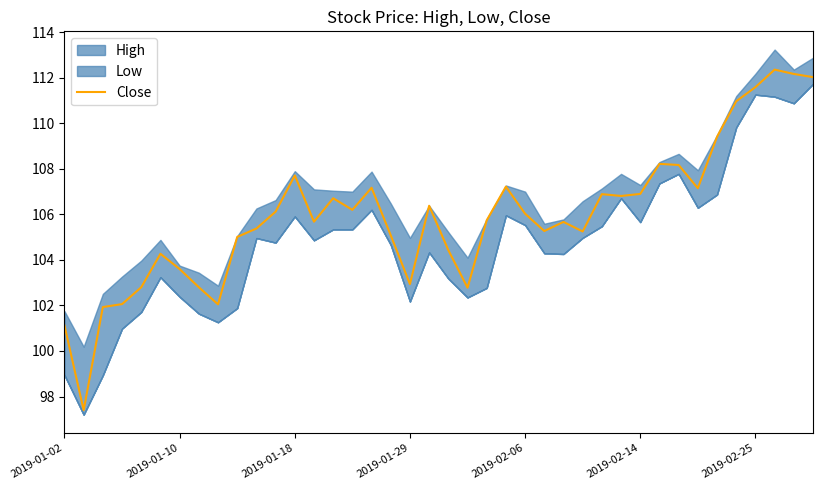

What is the smallest value displayed?

97.4